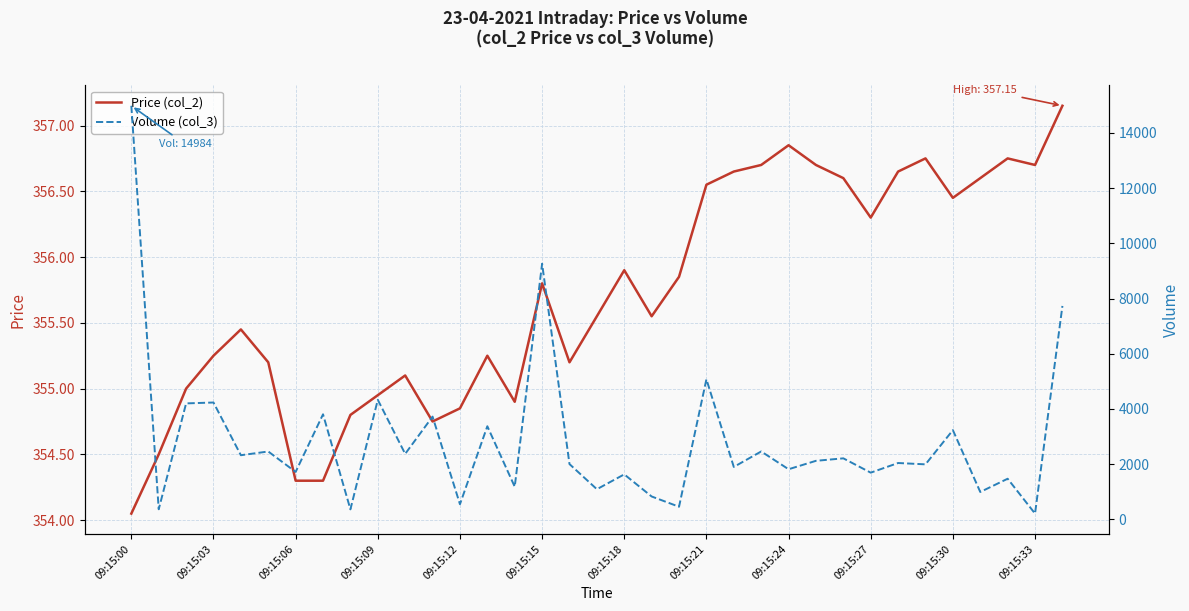

Is it true that Price (col_2) equals 167.5 at 09:15:24?

False